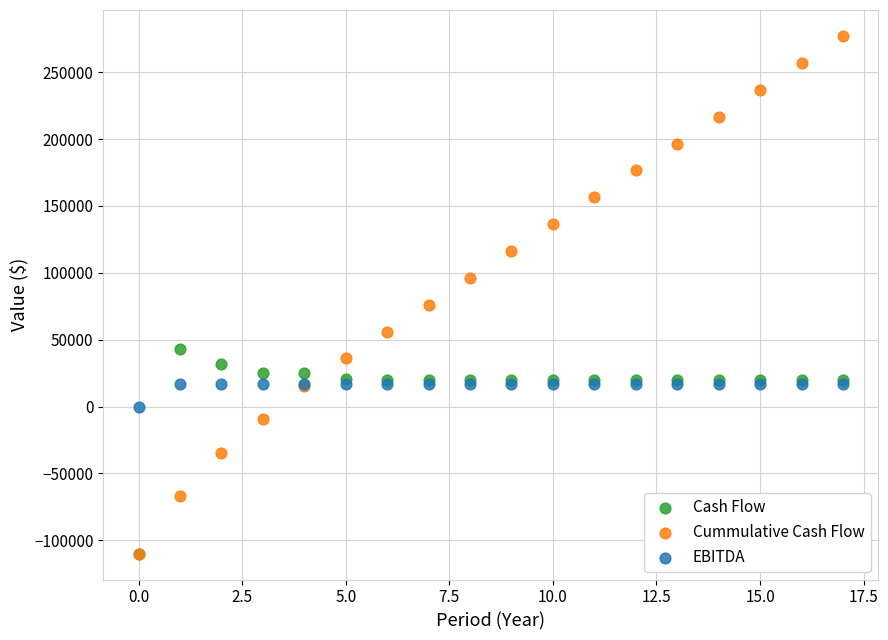

Across all series, what Y value is closest to 83597?

76169.0